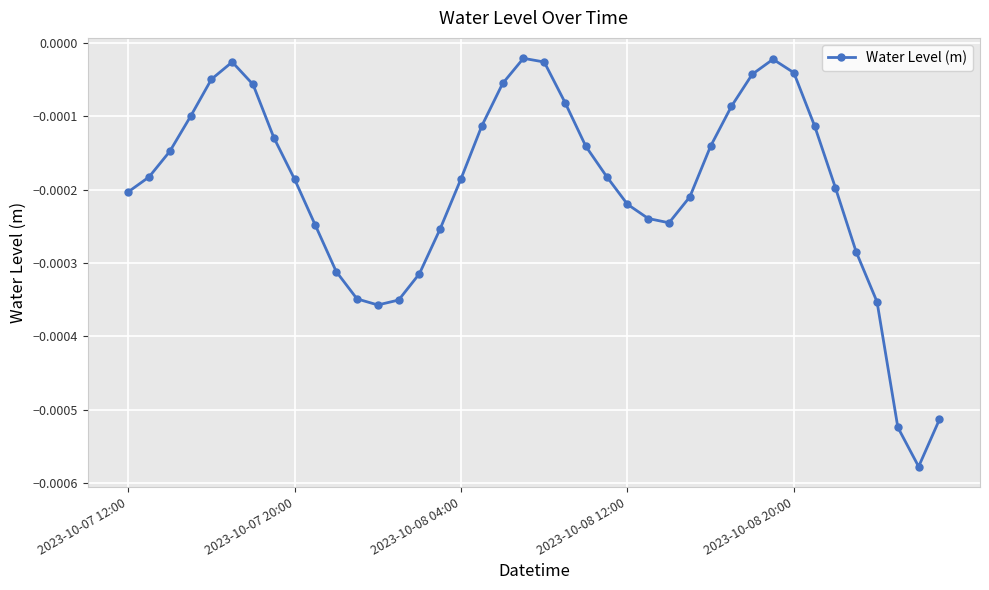

True or false: the data has more than 0 interior local peaks.

True